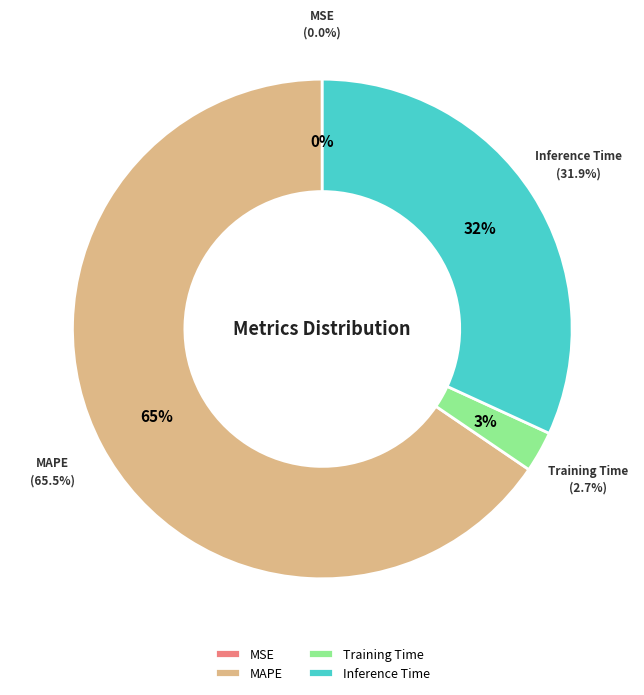

Which slice represents more than half of the pie?

MAPE